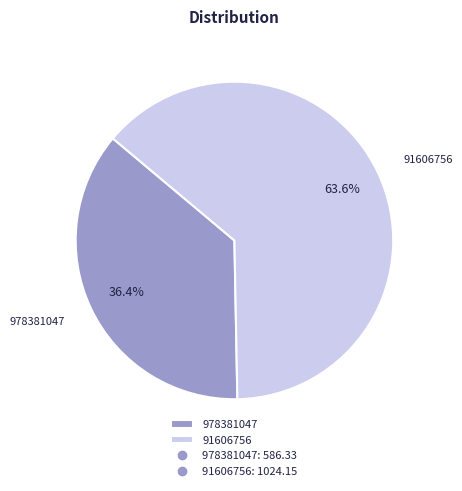

Approximately how many times larger is the value at 91606756 compared to 978381047?

1.7